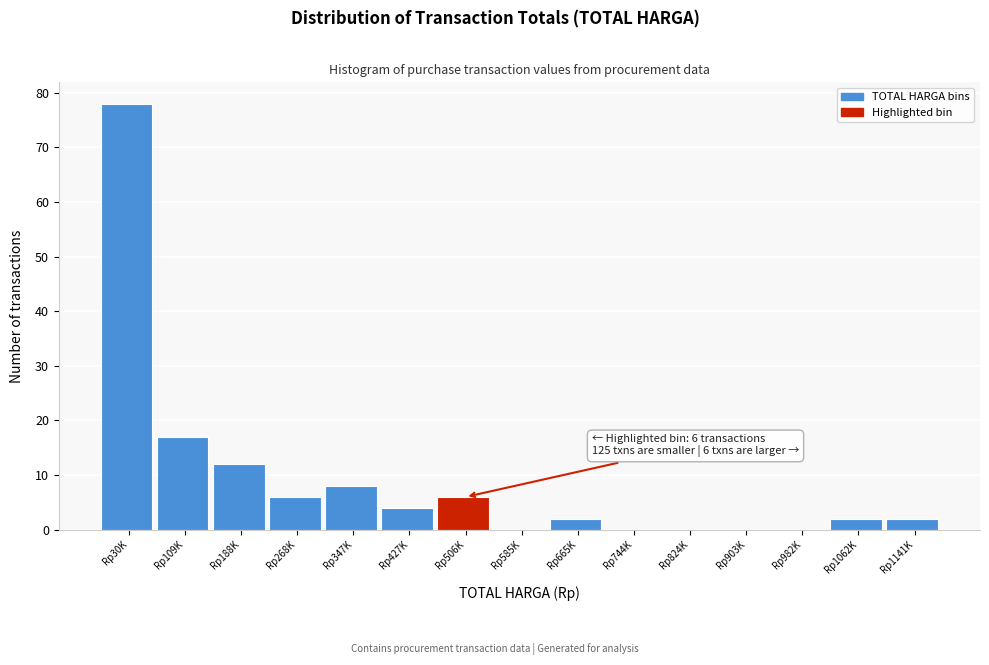

Reading left to right, extract all data points from this chart.

Rp30K=78	Rp109K=17	Rp188K=12	Rp268K=6	Rp347K=8	Rp427K=4	Rp506K=6	Rp585K=0	Rp665K=2	Rp744K=0	Rp824K=0	Rp903K=0	Rp982K=0	Rp1062K=2	Rp1141K=2